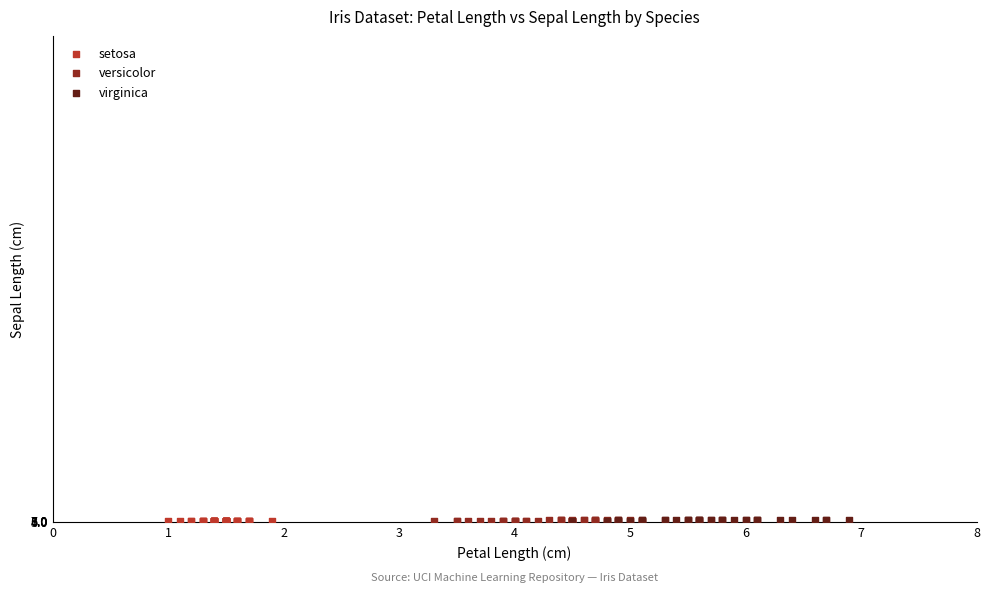

What are all the series names shown in the legend?

setosa, versicolor, virginica